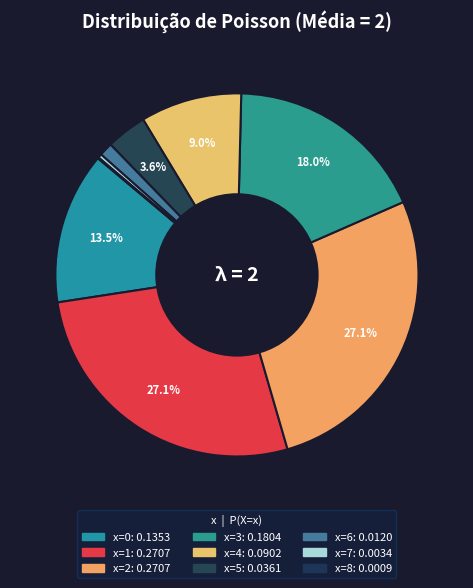

The x=8 slice represents 1% of the pie. True or false?

False